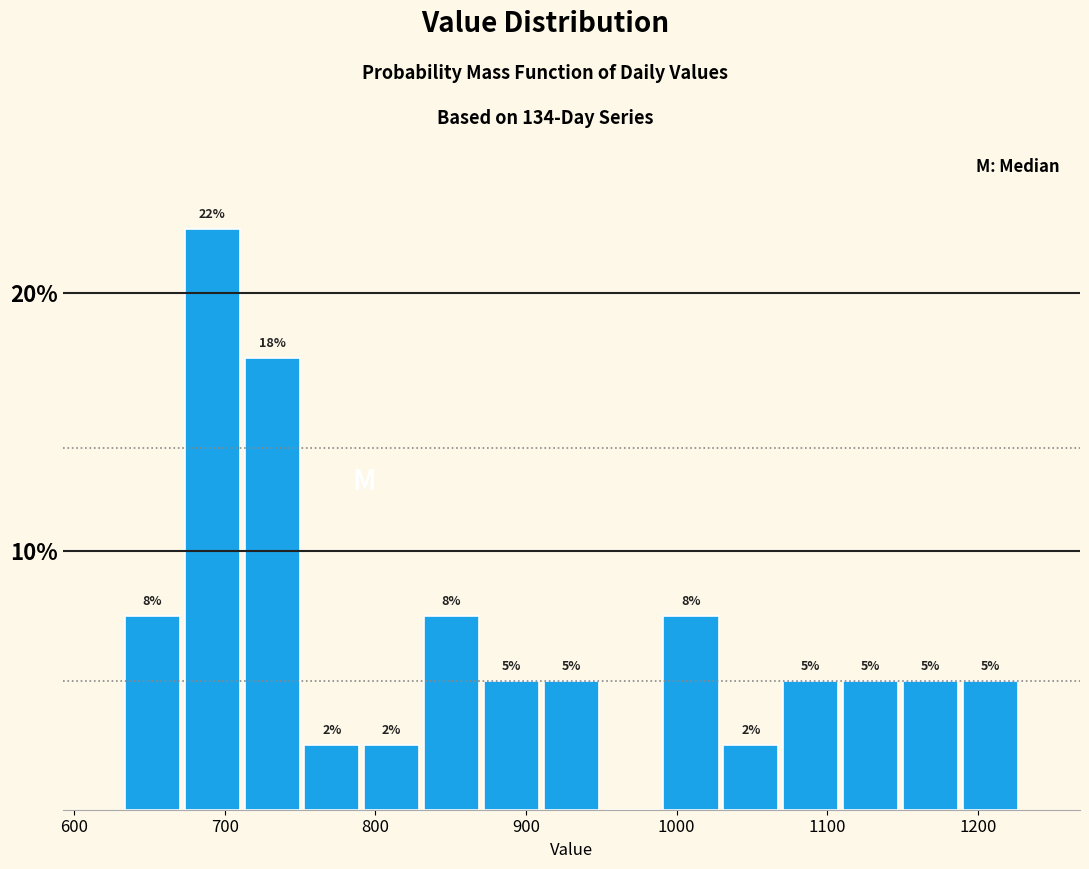

Read against the x-axis, roughly where is the centre of the tallest bar?

690